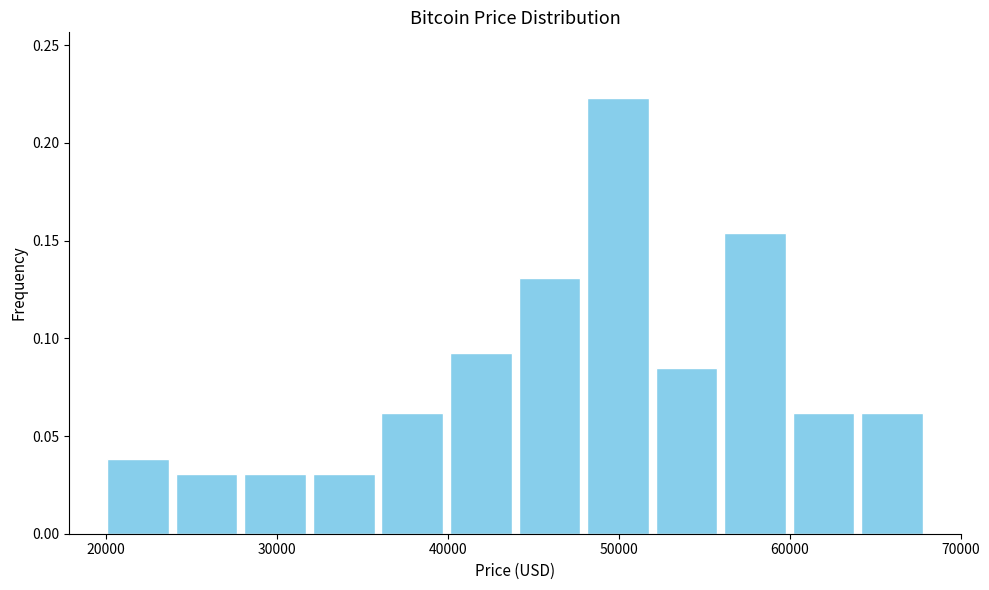

What is the height of the bar covering 40000 to 44000 on the x-axis? Neither the bar edges nor the heights are printed on the chart, so give them approximately, as read against the axes.

0.090